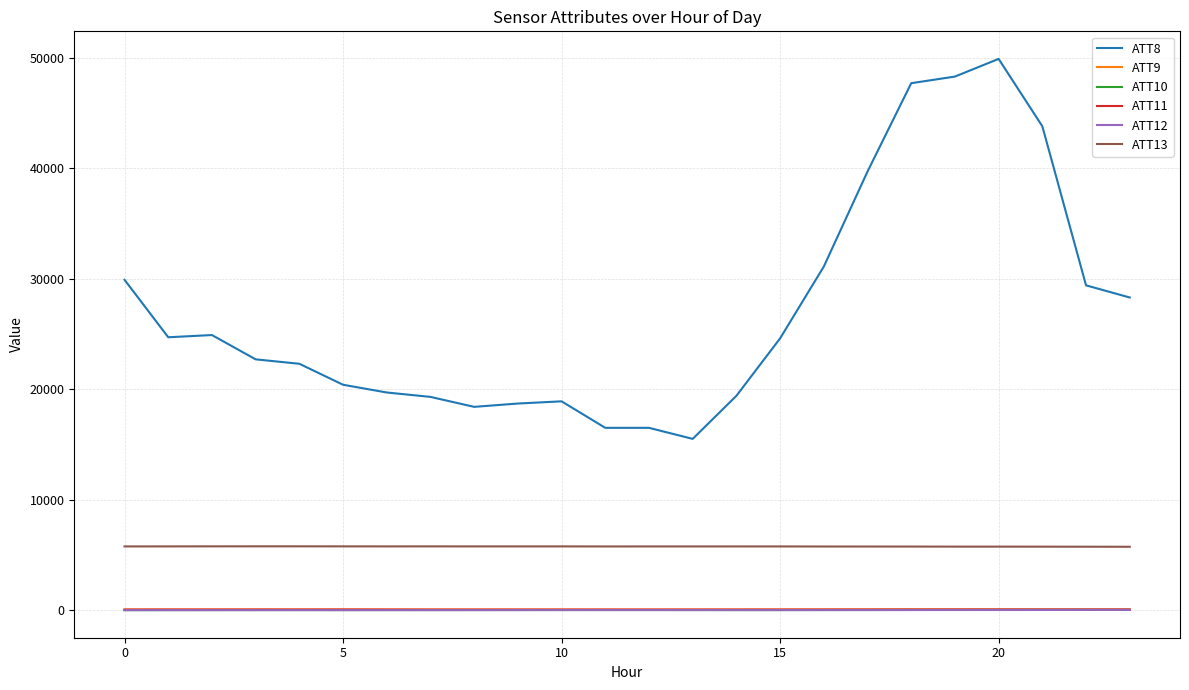

What is the maximum value for ATT13?

5773.5